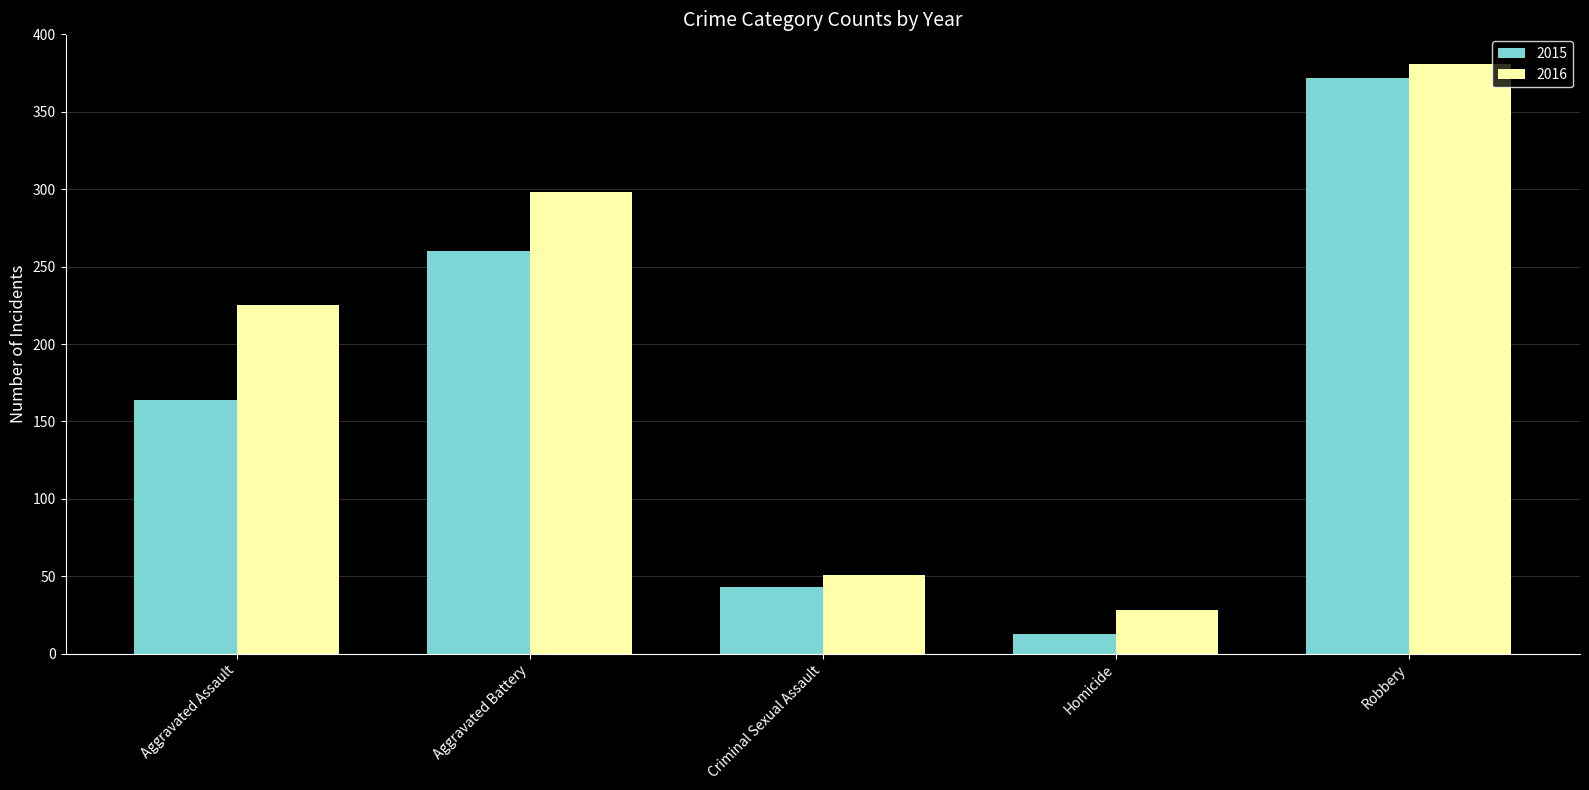

What value does the 2015 series have at Criminal Sexual Assault, to the nearest 50?

50